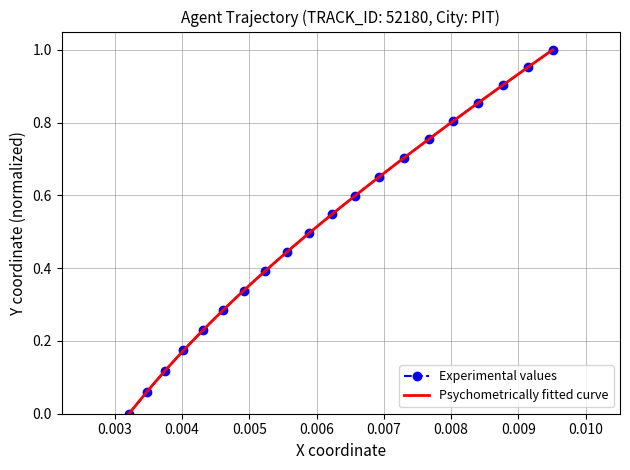

True or false: Experimental values has more than 0 points higher than both neighbors.

False